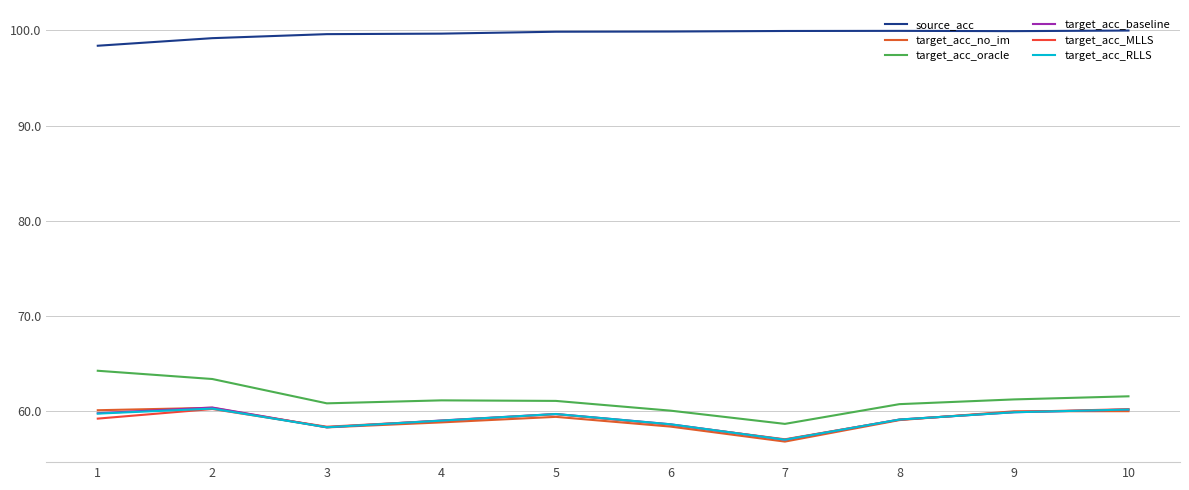

What is the sum of all target_acc_baseline values?

592.0